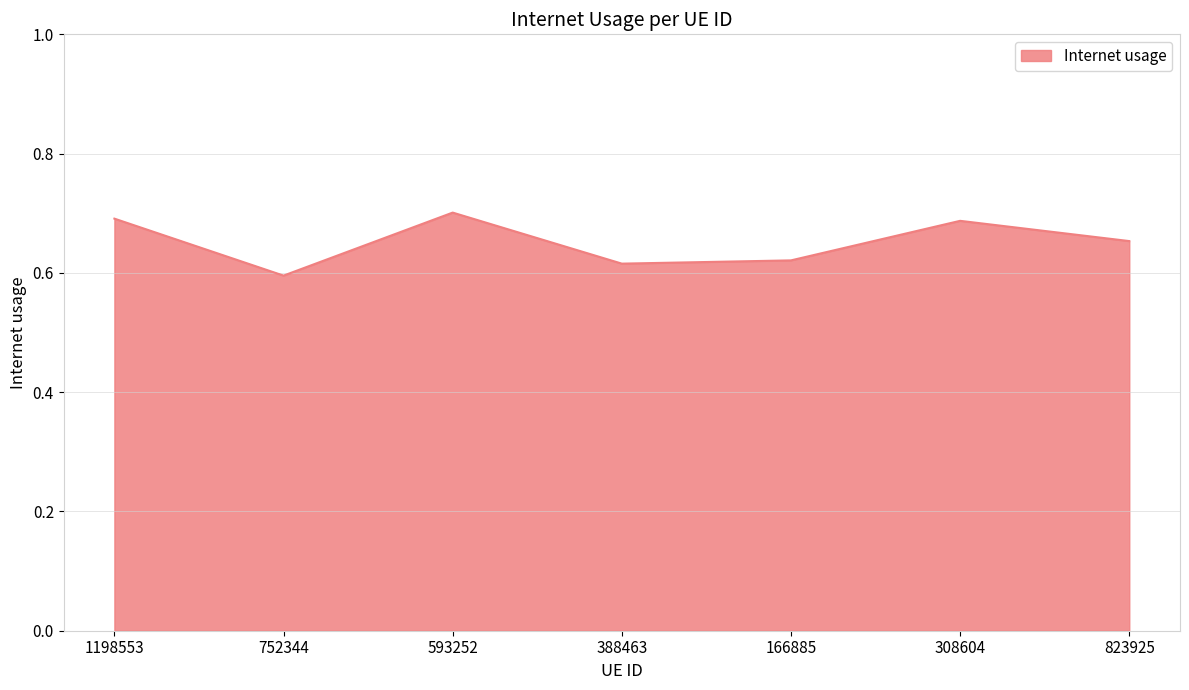

How many interior local peaks (higher than both neighbors) does the data have?

2